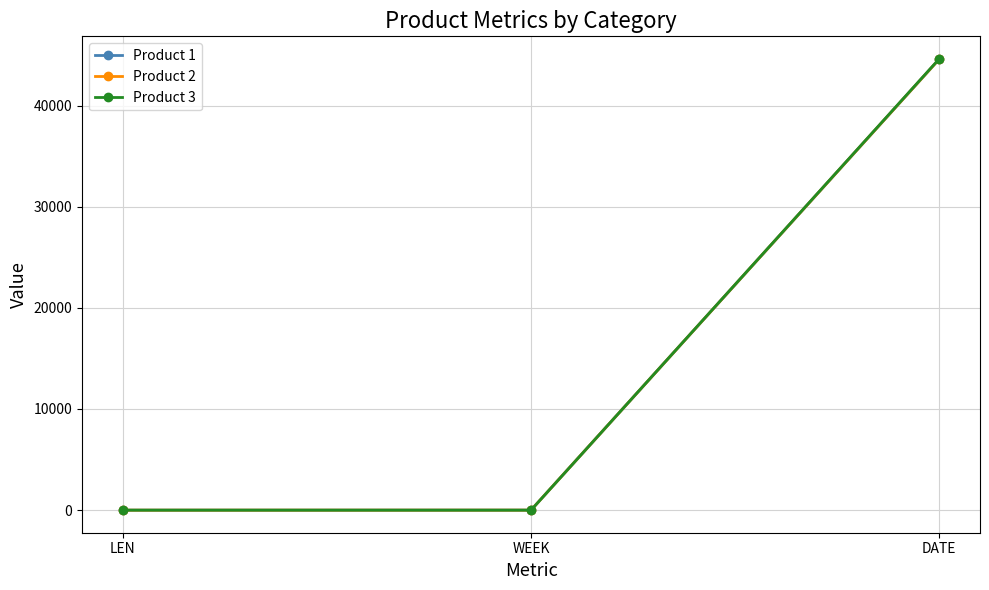

What is the total value across all series at WEEK?

6